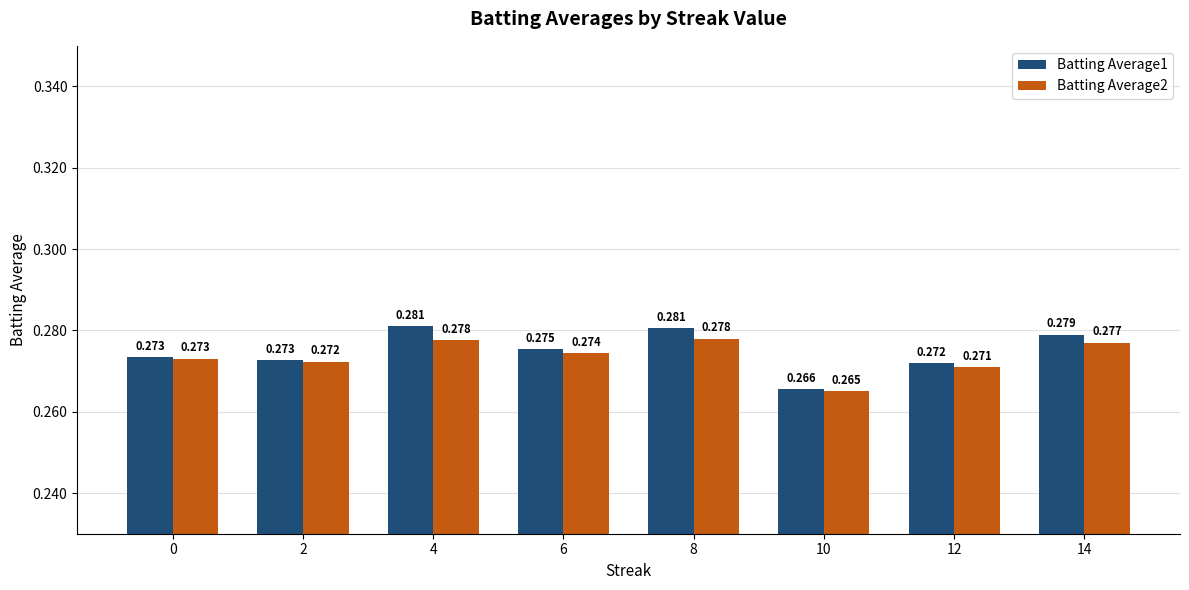

Is the value of Batting Average1 at 12 greater than the value of Batting Average2 at 8?

No